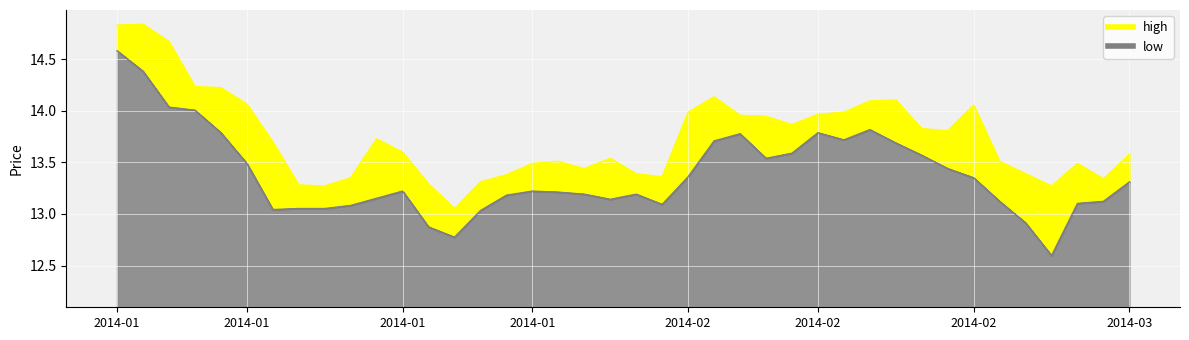

At which category does low reach its first local valley?

2014-01-10